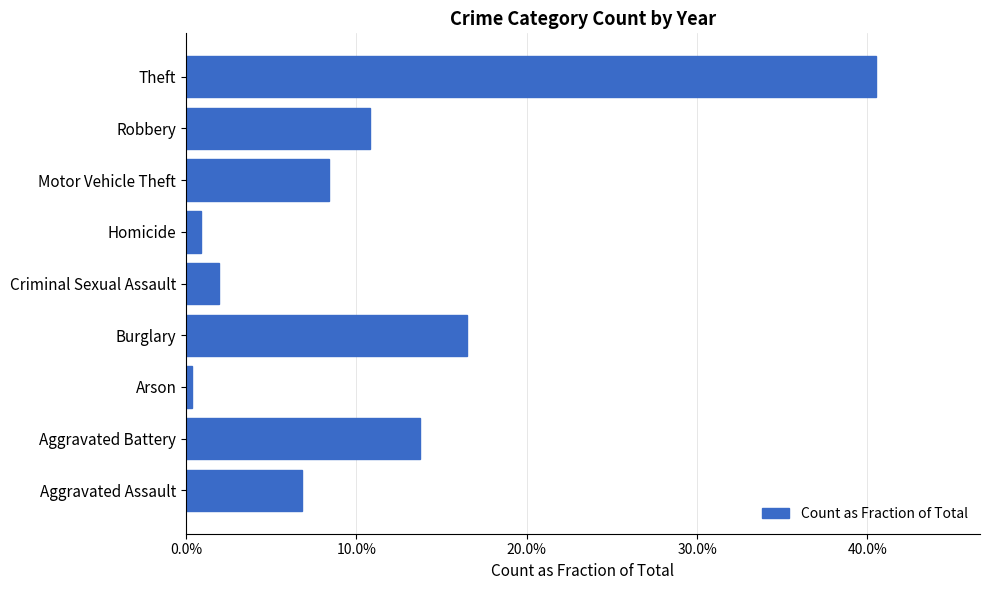

At which category does the chart reach its minimum across all series?

Arson